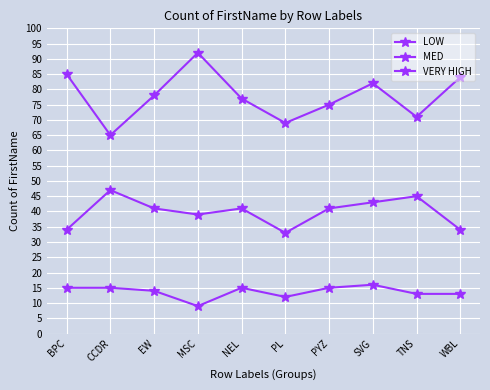

Between EW and SVG, which series saw the biggest shift?

MED